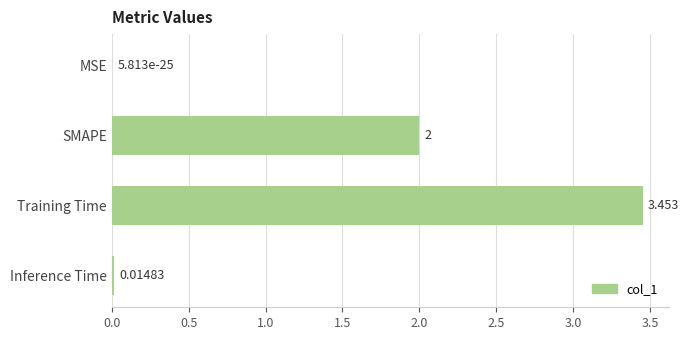

Where is the data nearest to the value 1?

Inference Time